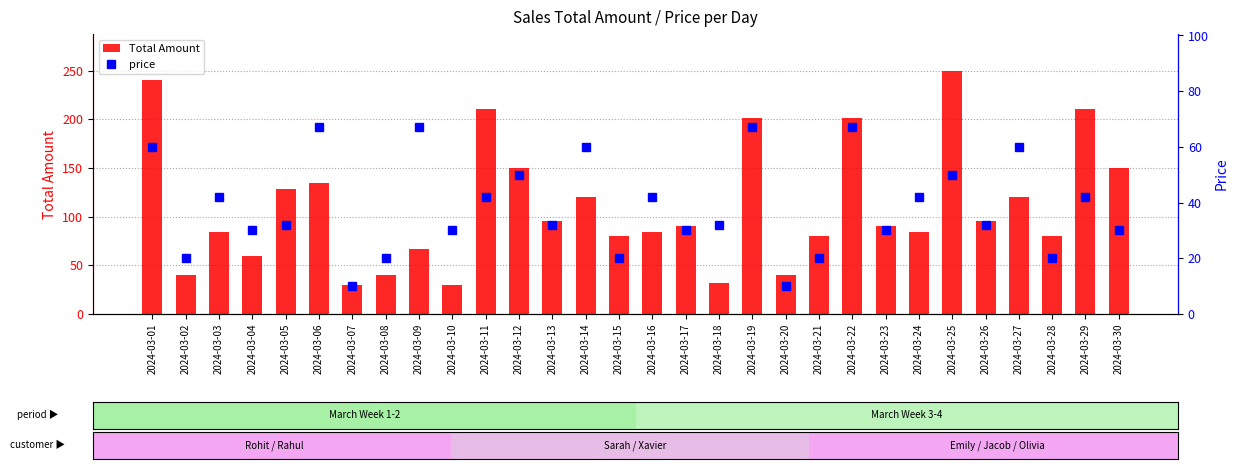

Reading right to left, what are all the values shown in this chart?

Total Amount: 2024-03-30=150	2024-03-29=210	2024-03-28=80	2024-03-27=120	2024-03-26=96	2024-03-25=250	2024-03-24=84	2024-03-23=90	2024-03-22=201	2024-03-21=80	2024-03-20=40	2024-03-19=201	2024-03-18=32	2024-03-17=90	2024-03-16=84	2024-03-15=80	2024-03-14=120	2024-03-13=96	2024-03-12=150	2024-03-11=210	2024-03-10=30	2024-03-09=67	2024-03-08=40	2024-03-07=30	2024-03-06=134	2024-03-05=128	2024-03-04=60	2024-03-03=84	2024-03-02=40	2024-03-01=240
price: 2024-03-30=30	2024-03-29=42	2024-03-28=20	2024-03-27=60	2024-03-26=32	2024-03-25=50	2024-03-24=42	2024-03-23=30	2024-03-22=67	2024-03-21=20	2024-03-20=10	2024-03-19=67	2024-03-18=32	2024-03-17=30	2024-03-16=42	2024-03-15=20	2024-03-14=60	2024-03-13=32	2024-03-12=50	2024-03-11=42	2024-03-10=30	2024-03-09=67	2024-03-08=20	2024-03-07=10	2024-03-06=67	2024-03-05=32	2024-03-04=30	2024-03-03=42	2024-03-02=20	2024-03-01=60